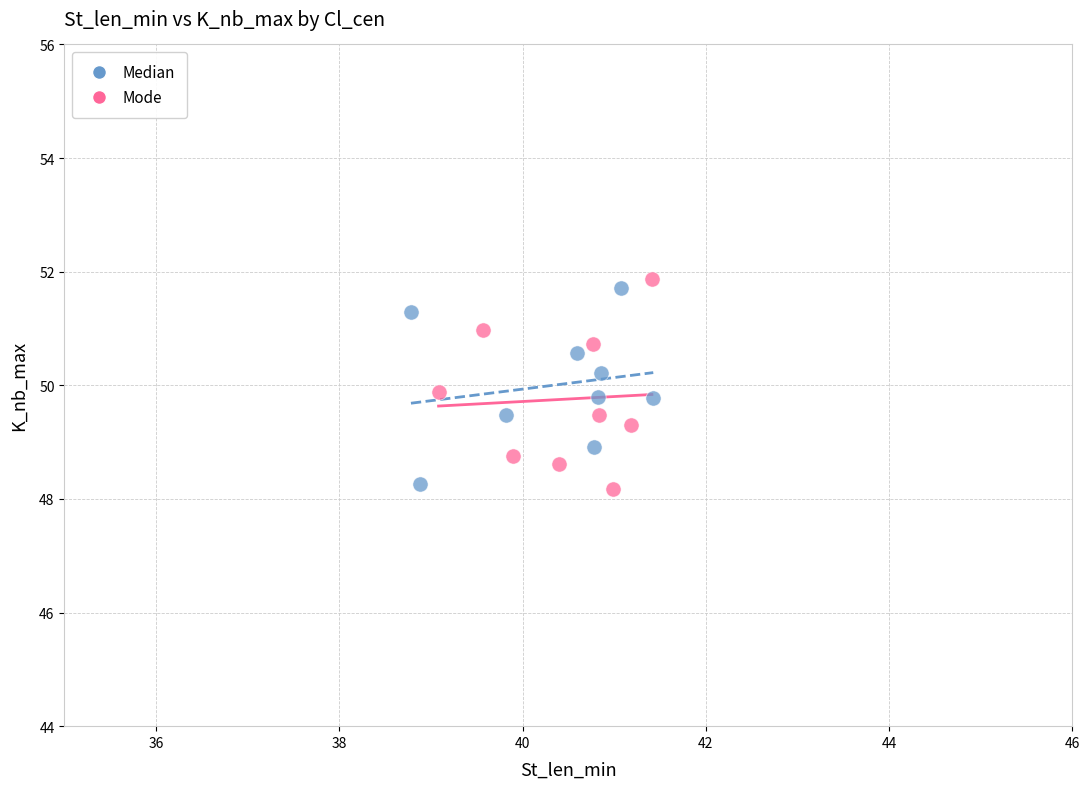

What are all the series names shown in the legend?

Median, Mode